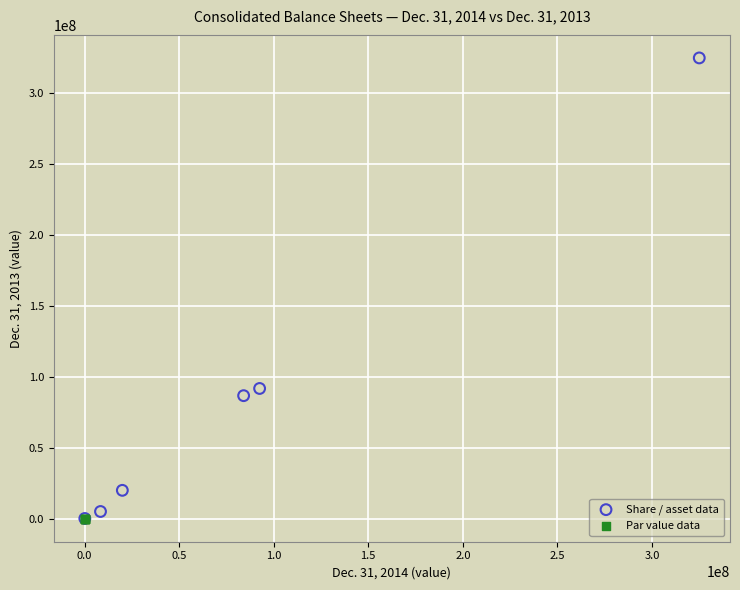

Which series has the widest spread of Y values?

Share / asset data